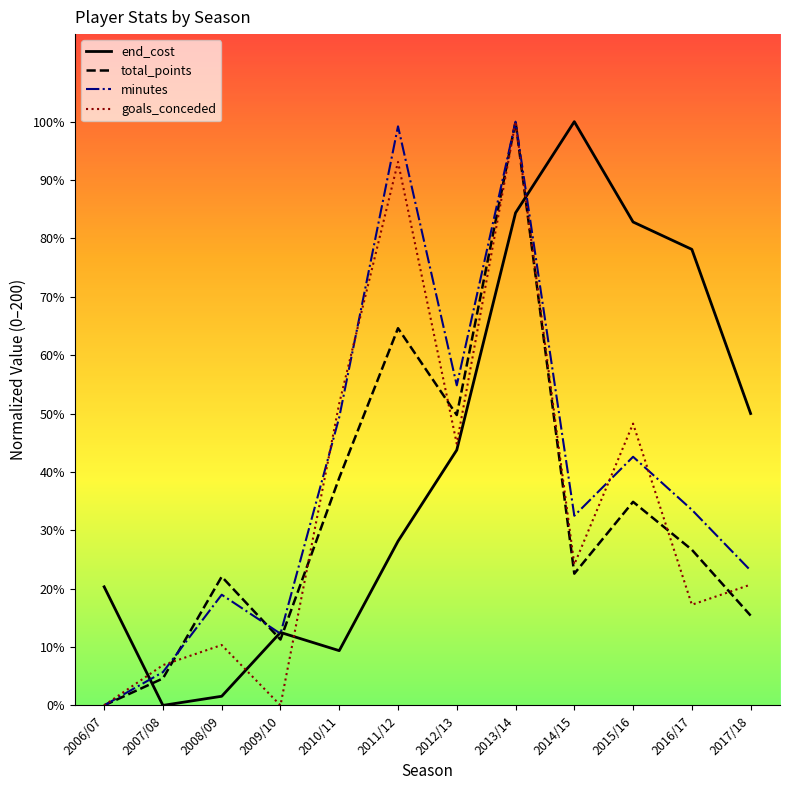

What are all the series names shown in the legend?

end_cost, total_points, minutes, goals_conceded